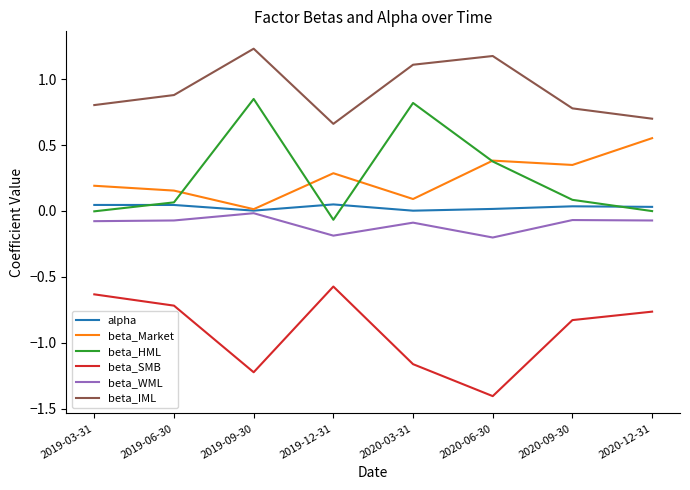

True or false: beta_IML and beta_Market cross at least once.

False